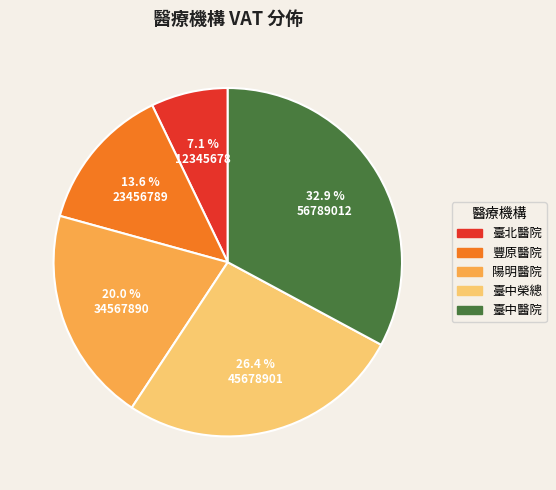

Is there any slice that represents more than half of the pie?

No